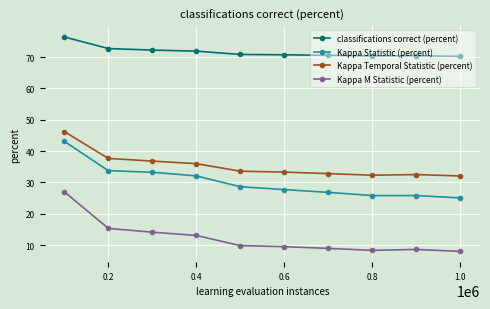

Which series has the widest spread of values?

Kappa M Statistic (percent)